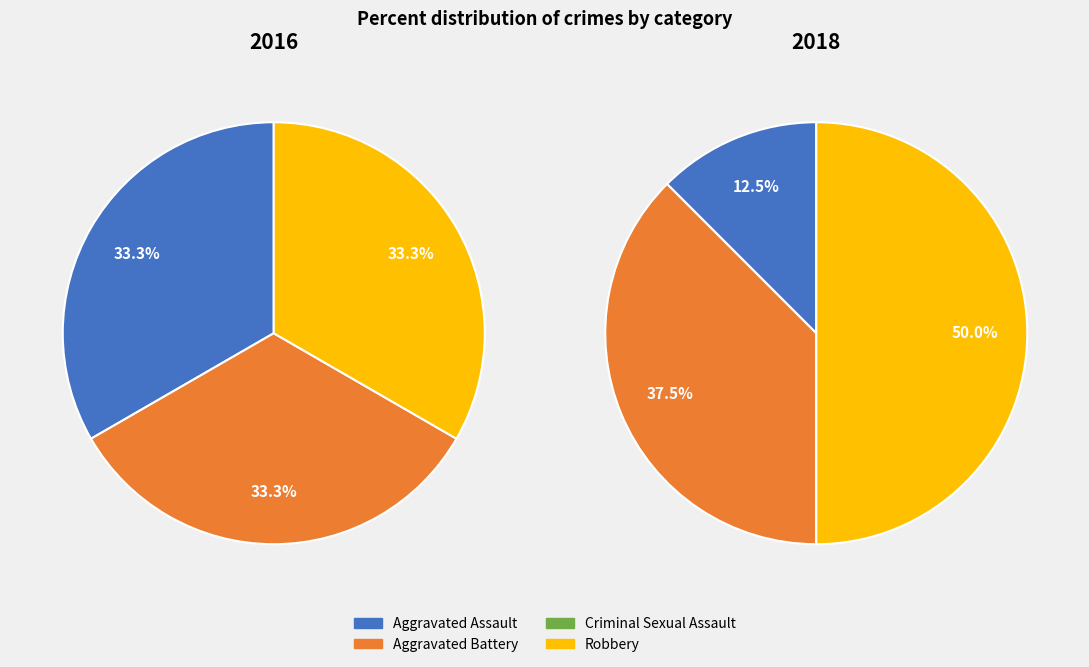

What percentage is NOT represented by 3?

66.7%